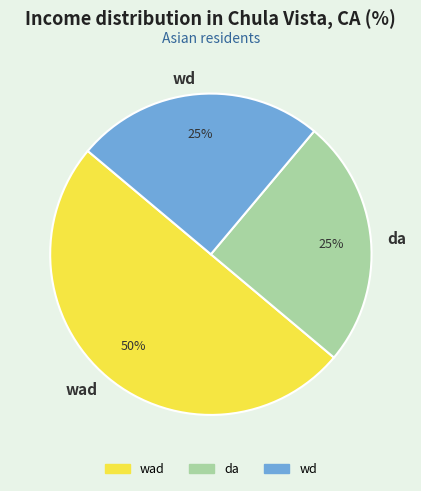

Is the sum of wad and wd greater than half?

Yes